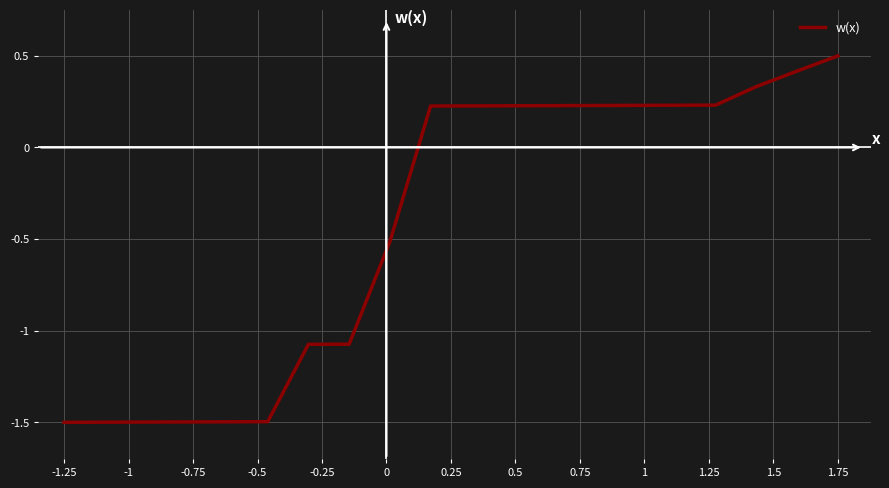

What is the smallest value displayed?

-1.5